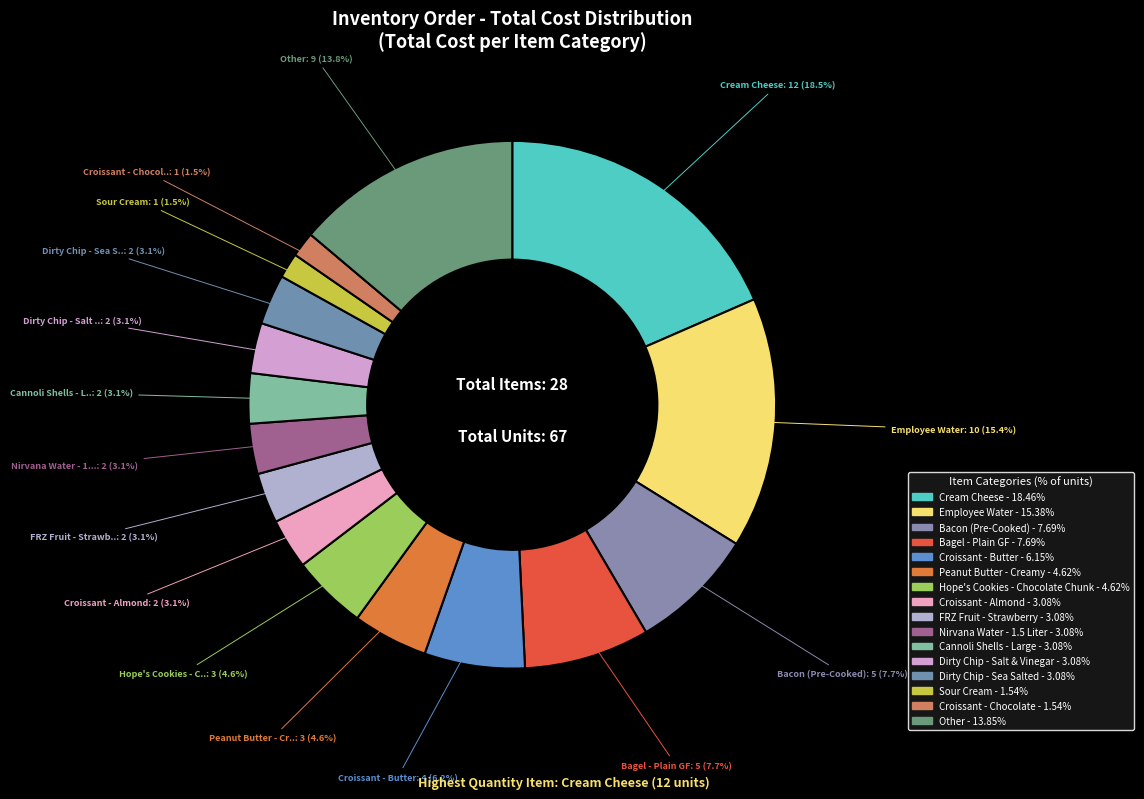

Is it true that Employee Water is 15% of the pie?

True